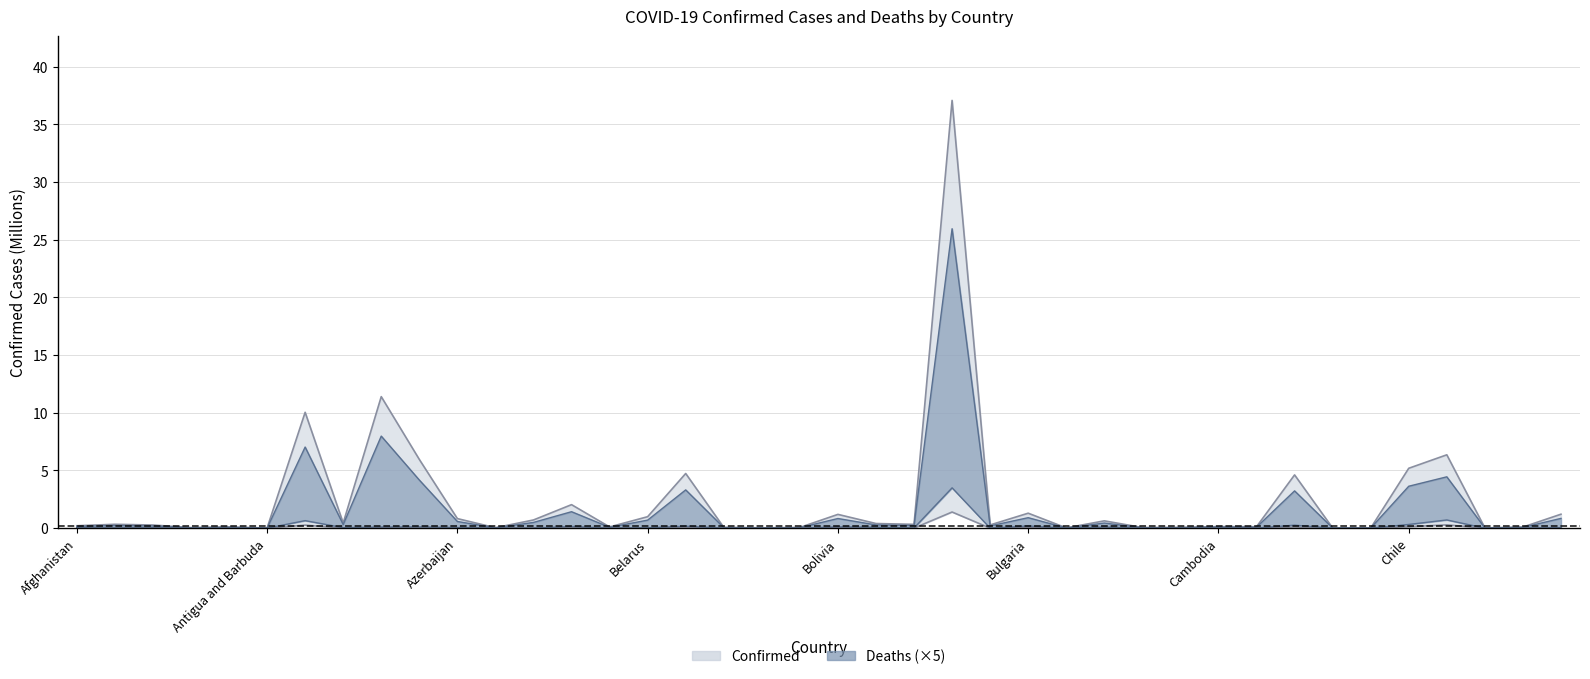

At which category is the sum across all series the highest?

Brazil